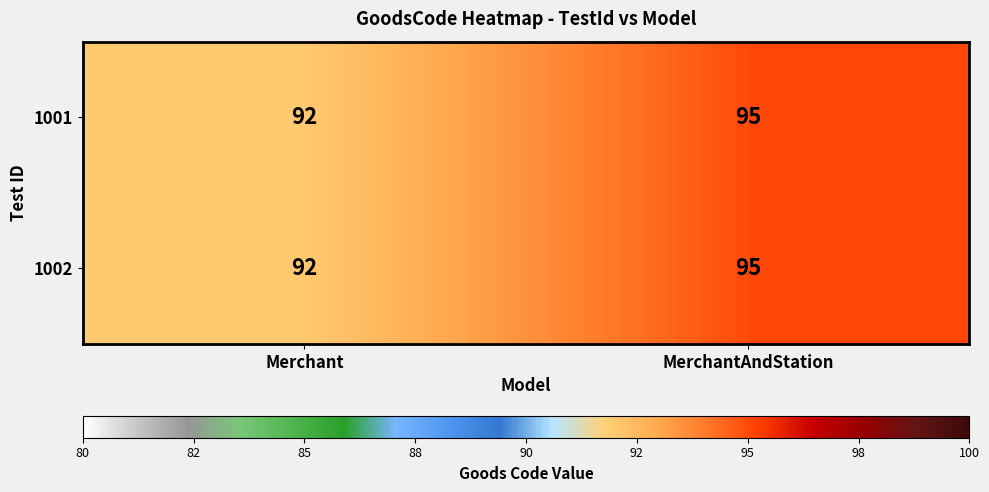

The value of 1001 at MerchantAndStation is 166. True or false?

False